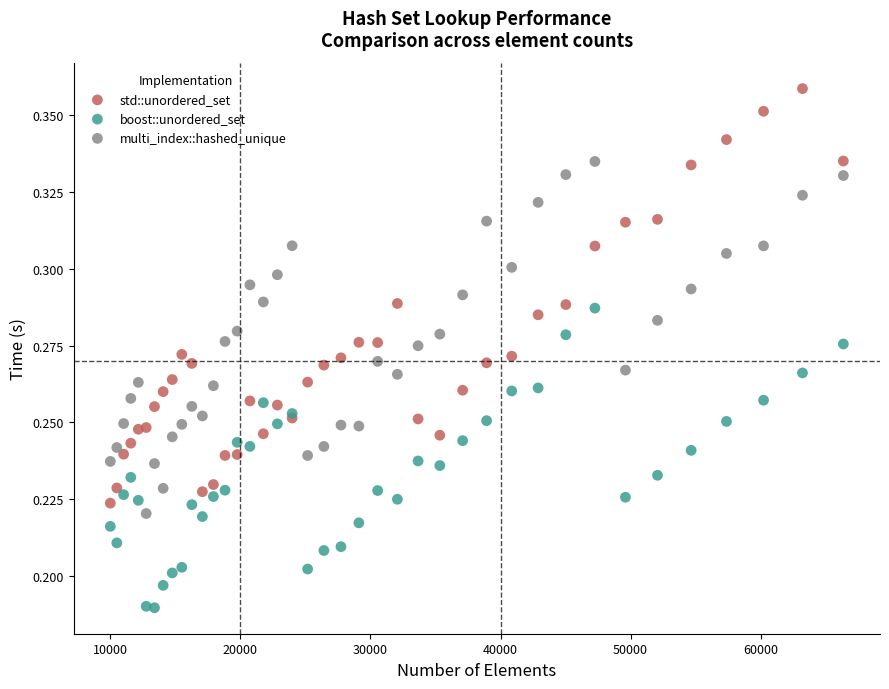

Which series has the largest Y range (max minus min)?

std::unordered_set